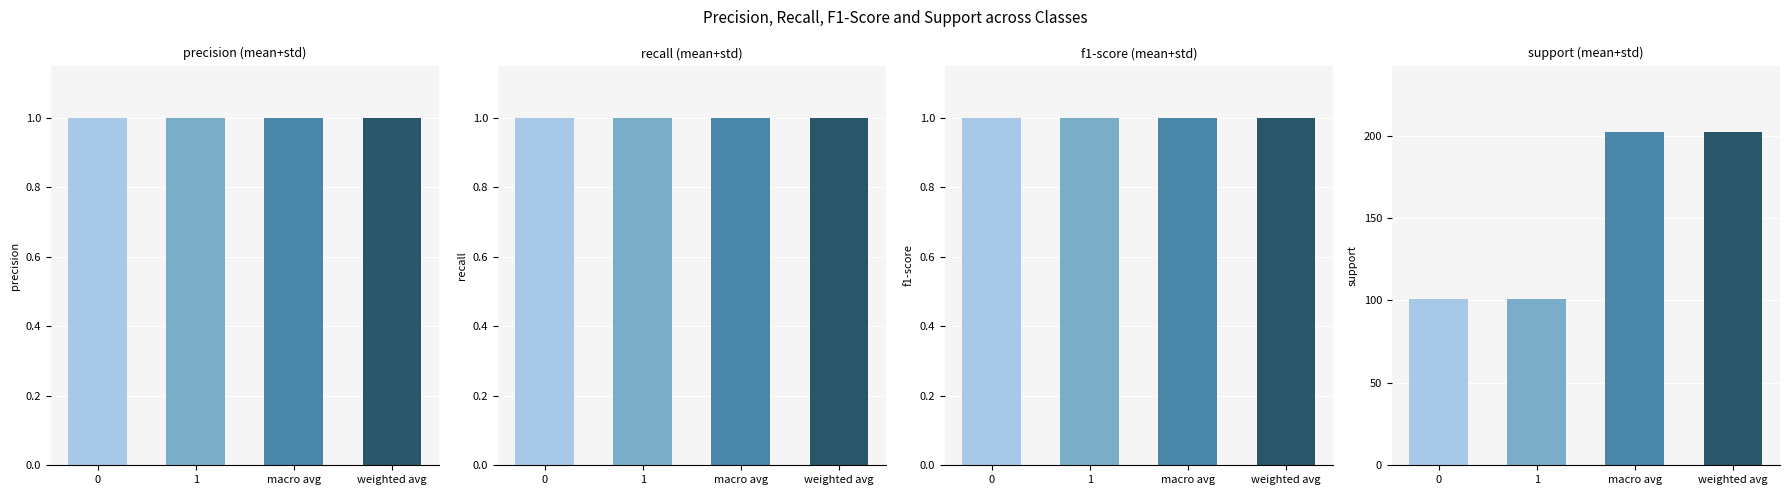

Reading left to right, what are all the values shown in this chart?

precision: 1	1	1	1
recall: 1	1	1	1
f1-score: 1	1	1	1
support: 101	101	202	202